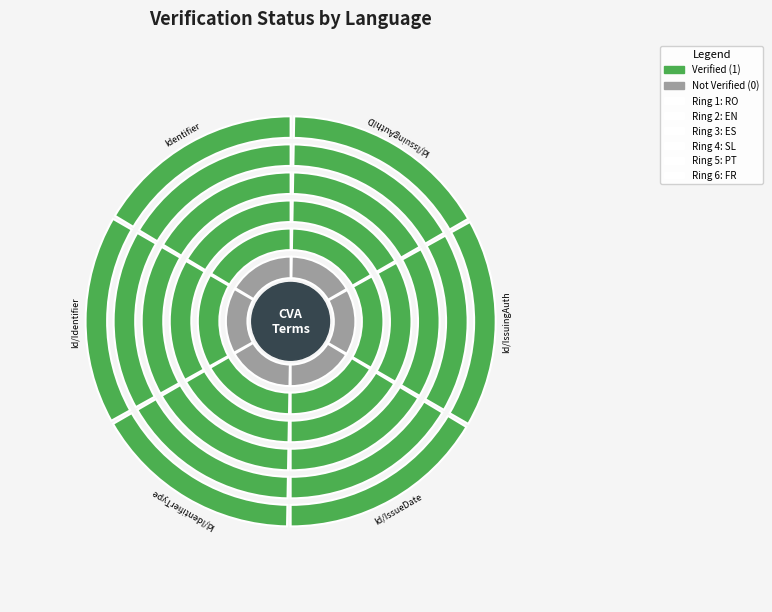

How many segments does this pie chart have?

6